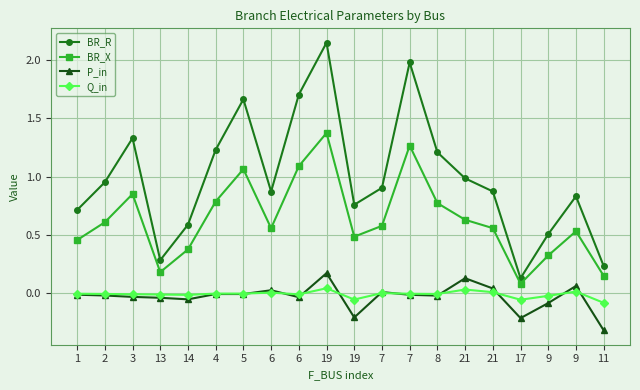

What is the difference between the second highest and minimum values in the Q_in series?

0.1